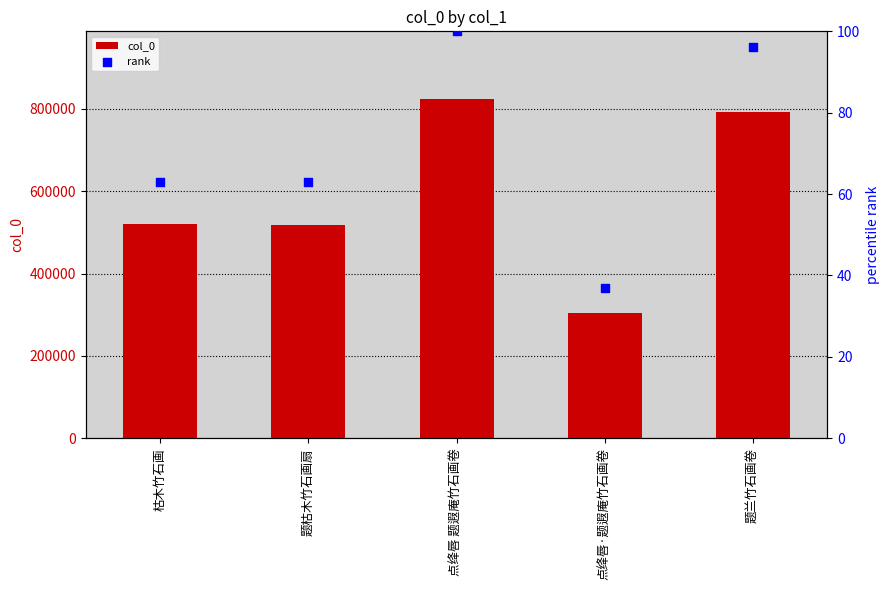

Which series has the largest total across all categories?

col_0